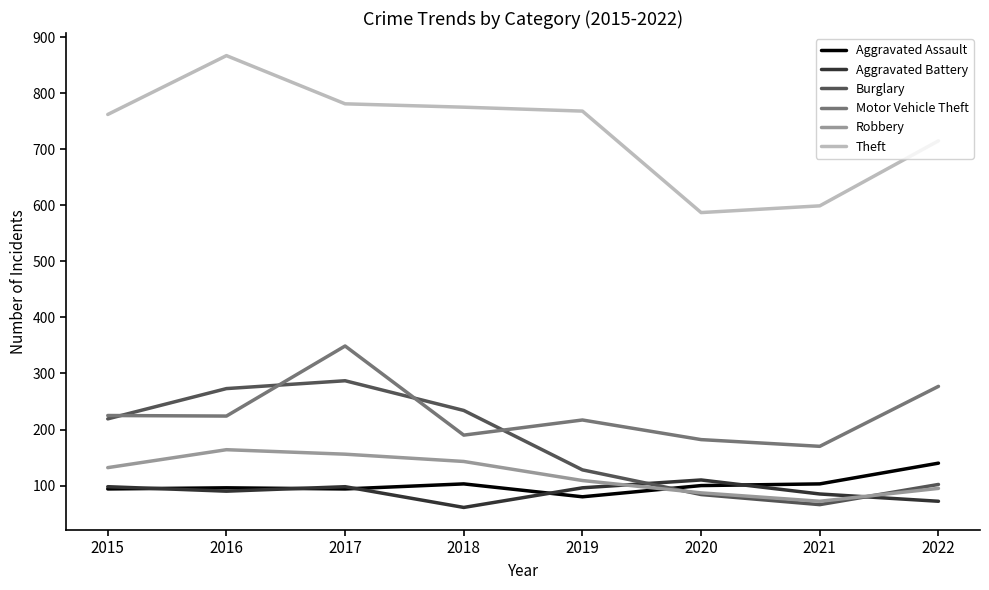

Which series ends up on top after the final intersection of Burglary and Aggravated Battery?

Burglary